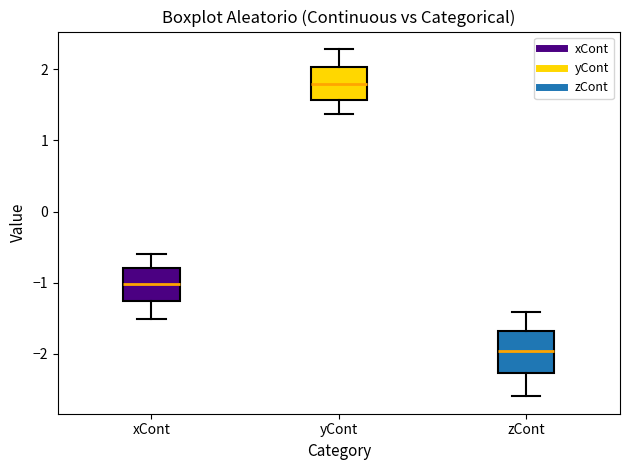

Where is the upper edge of the box for zCont on the y-axis? The values are not printed on the chart, so give them approximately, as read against the axis.

-1.7